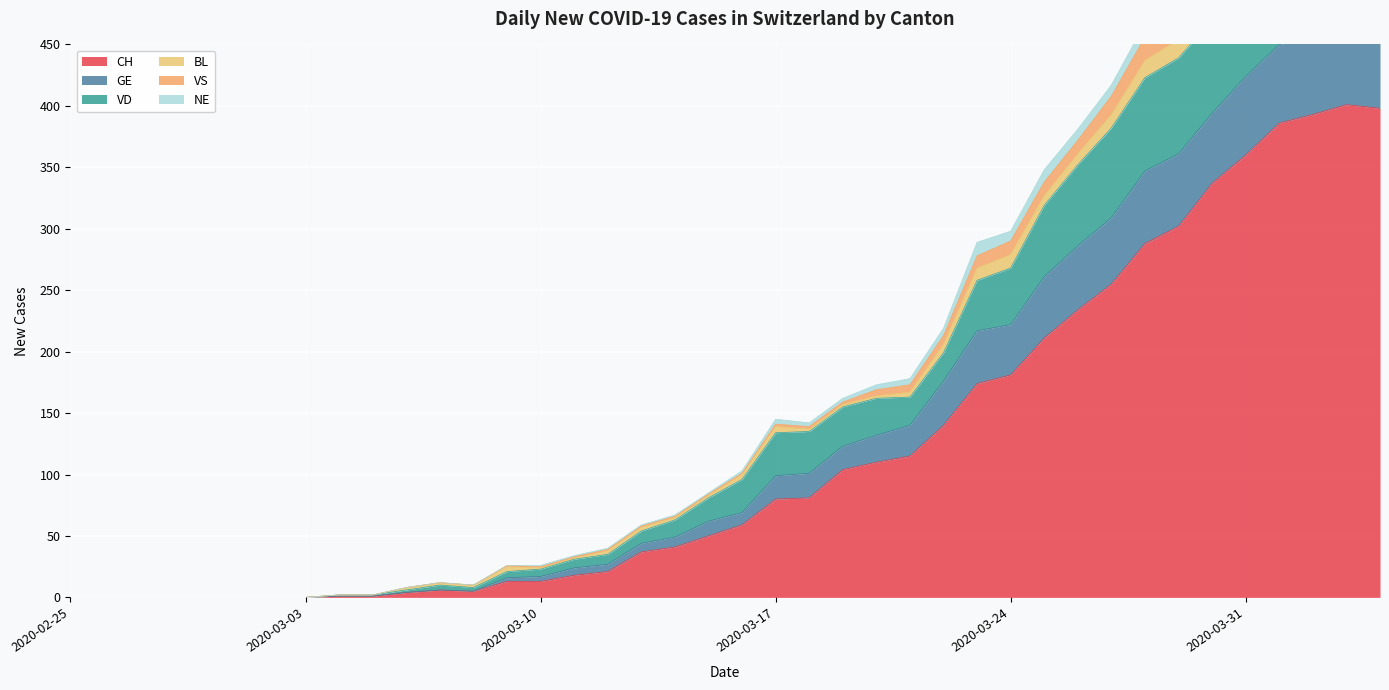

What position from the right is 2020-03-11?

25